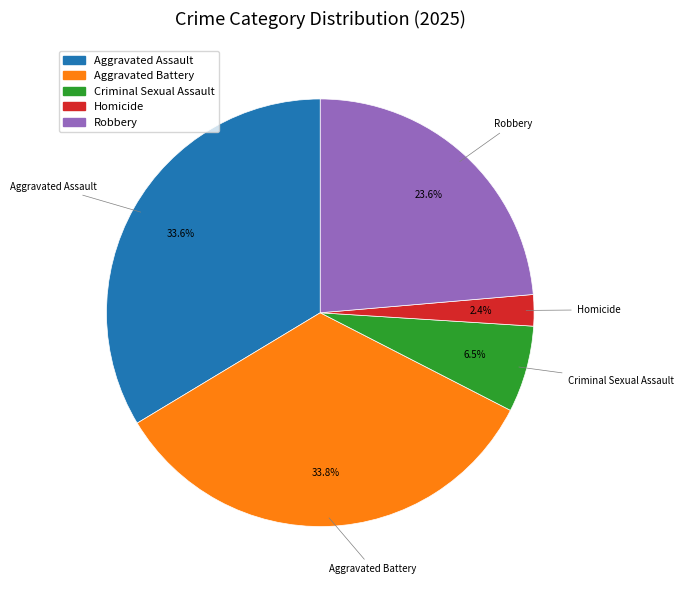

What percentage is NOT represented by Aggravated Battery?

66.2%